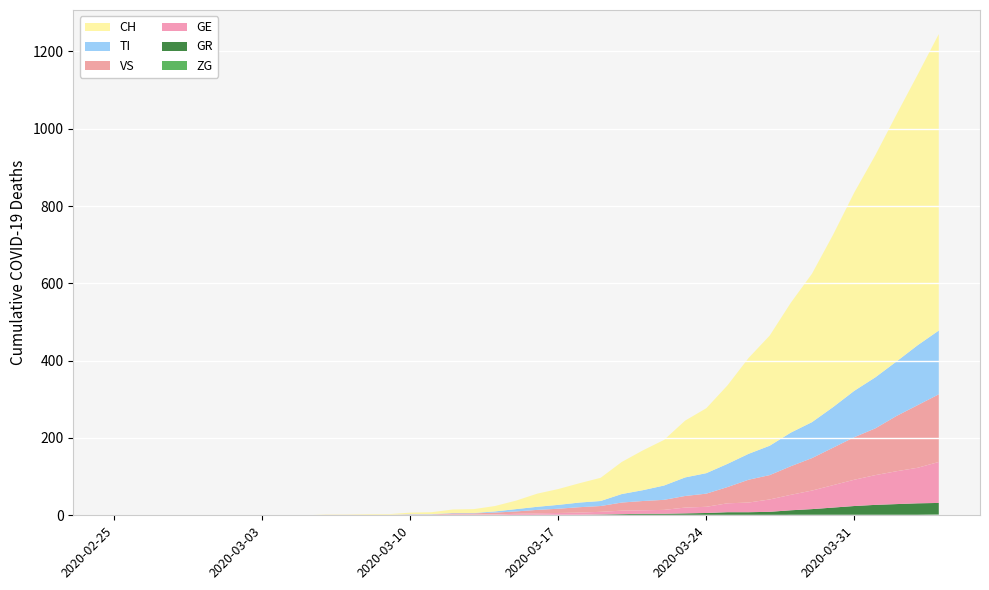

Reading right to left, what are all the values shown in this chart?

CH: 2020-04-04=767	2020-04-03=700	2020-04-02=639	2020-04-01=575	2020-03-31=513	2020-03-30=446	2020-03-29=384	2020-03-28=336	2020-03-27=285	2020-03-26=248	2020-03-25=203	2020-03-24=168	2020-03-23=147	2020-03-22=118	2020-03-21=103	2020-03-20=83	2020-03-19=60	2020-03-18=50	2020-03-17=41	2020-03-16=34	2020-03-15=22	2020-03-14=14	2020-03-13=10	2020-03-12=9	2020-03-11=5	2020-03-10=4	2020-03-09=2	2020-03-08=2	2020-03-07=1	2020-03-06=1	2020-03-05=0	2020-03-04=0	2020-03-03=0	2020-03-02=0	2020-03-01=0	2020-02-29=0	2020-02-28=0	2020-02-27=0	2020-02-26=0	2020-02-25=0
GE: 2020-04-04=106	2020-04-03=92	2020-04-02=85	2020-04-01=77	2020-03-31=68	2020-03-30=58	2020-03-29=48	2020-03-28=40	2020-03-27=32	2020-03-26=25	2020-03-25=23	2020-03-24=16	2020-03-23=15	2020-03-22=10	2020-03-21=9	2020-03-20=9	2020-03-19=7	2020-03-18=6	2020-03-17=5	2020-03-16=4	2020-03-15=4	2020-03-14=2	2020-03-13=2	2020-03-12=2	2020-03-11=1	2020-03-10=1	2020-03-09=0	2020-03-08=0	2020-03-07=0	2020-03-06=0	2020-03-05=0	2020-03-04=0	2020-03-03=0	2020-03-02=0	2020-03-01=0	2020-02-29=0	2020-02-28=0	2020-02-27=0	2020-02-26=0	2020-02-25=0
TI: 2020-04-04=165	2020-04-03=155	2020-04-02=141	2020-04-01=132	2020-03-31=120	2020-03-30=105	2020-03-29=93	2020-03-28=87	2020-03-27=76	2020-03-26=67	2020-03-25=60	2020-03-24=53	2020-03-23=48	2020-03-22=37	2020-03-21=28	2020-03-20=22	2020-03-19=13	2020-03-18=12	2020-03-17=10	2020-03-16=8	2020-03-15=6	2020-03-14=3	2020-03-13=1	2020-03-12=1	2020-03-11=1	2020-03-10=1	2020-03-09=0	2020-03-08=0	2020-03-07=0	2020-03-06=0	2020-03-05=0	2020-03-04=0	2020-03-03=0	2020-03-02=0	2020-03-01=0	2020-02-29=0	2020-02-28=0	2020-02-27=0	2020-02-26=0	2020-02-25=0
VS: 2020-04-04=175	2020-04-03=162	2020-04-02=143	2020-04-01=121	2020-03-31=110	2020-03-30=97	2020-03-29=84	2020-03-28=74	2020-03-27=63	2020-03-26=59	2020-03-25=42	2020-03-24=34	2020-03-23=30	2020-03-22=26	2020-03-21=24	2020-03-20=21	2020-03-19=15	2020-03-18=14	2020-03-17=11	2020-03-16=9	2020-03-15=6	2020-03-14=5	2020-03-13=3	2020-03-12=3	2020-03-11=1	2020-03-10=1	2020-03-09=1	2020-03-08=1	2020-03-07=1	2020-03-06=1	2020-03-05=0	2020-03-04=0	2020-03-03=0	2020-03-02=0	2020-03-01=0	2020-02-29=0	2020-02-28=0	2020-02-27=0	2020-02-26=0	2020-02-25=0
GR: 2020-04-04=30	2020-04-03=30	2020-04-02=28	2020-04-01=26	2020-03-31=23	2020-03-30=19	2020-03-29=15	2020-03-28=12	2020-03-27=9	2020-03-26=8	2020-03-25=8	2020-03-24=6	2020-03-23=5	2020-03-22=4	2020-03-21=4	2020-03-20=3	2020-03-19=2	2020-03-18=1	2020-03-17=1	2020-03-16=1	2020-03-15=0	2020-03-14=0	2020-03-13=0	2020-03-12=0	2020-03-11=0	2020-03-10=0	2020-03-09=0	2020-03-08=0	2020-03-07=0	2020-03-06=0	2020-03-05=0	2020-03-04=0	2020-03-03=0	2020-03-02=0	2020-03-01=0	2020-02-29=0	2020-02-28=0	2020-02-27=0	2020-02-26=0	2020-02-25=0
ZG: 2020-04-04=2	2020-04-03=1	2020-04-02=1	2020-04-01=1	2020-03-31=1	2020-03-30=1	2020-03-29=1	2020-03-28=1	2020-03-27=0	2020-03-26=0	2020-03-25=0	2020-03-24=0	2020-03-23=0	2020-03-22=0	2020-03-21=0	2020-03-20=0	2020-03-19=0	2020-03-18=0	2020-03-17=0	2020-03-16=0	2020-03-15=0	2020-03-14=0	2020-03-13=0	2020-03-12=0	2020-03-11=0	2020-03-10=0	2020-03-09=0	2020-03-08=0	2020-03-07=0	2020-03-06=0	2020-03-05=0	2020-03-04=0	2020-03-03=0	2020-03-02=0	2020-03-01=0	2020-02-29=0	2020-02-28=0	2020-02-27=0	2020-02-26=0	2020-02-25=0